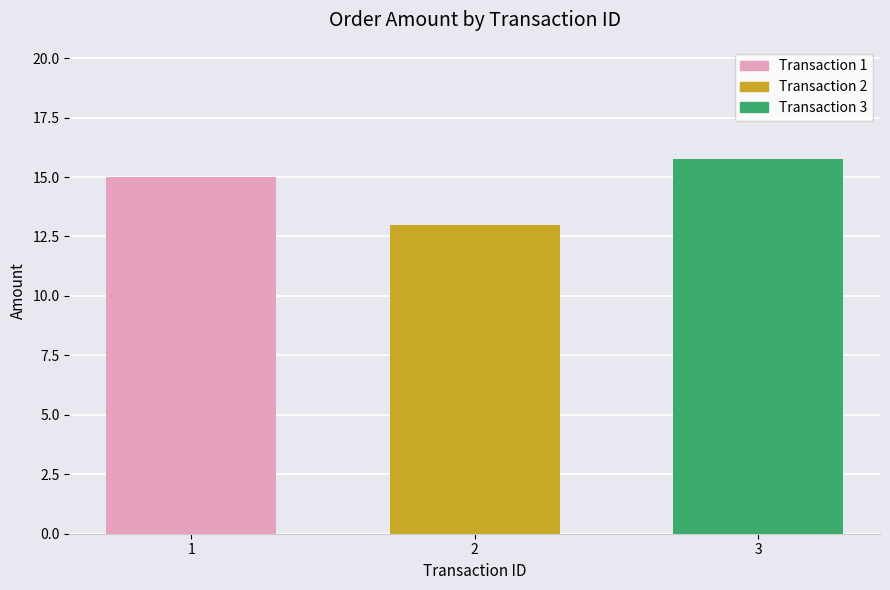

Which category has the lowest value across all series?

2